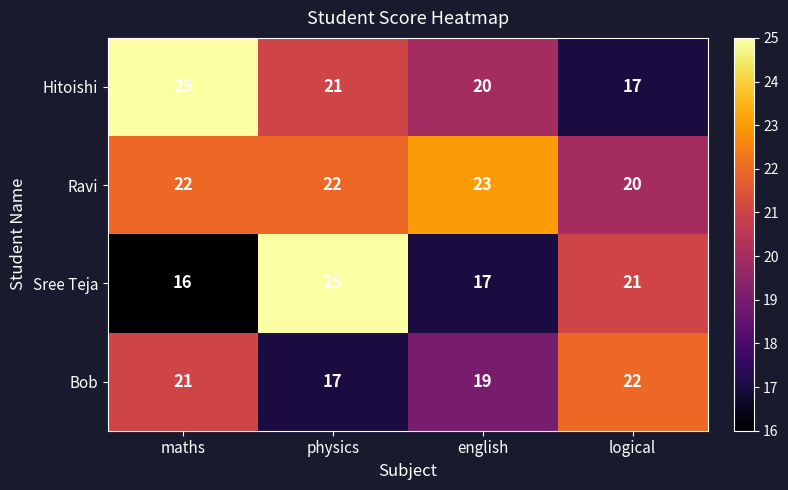

At which label is Sree Teja closest to 20?

logical